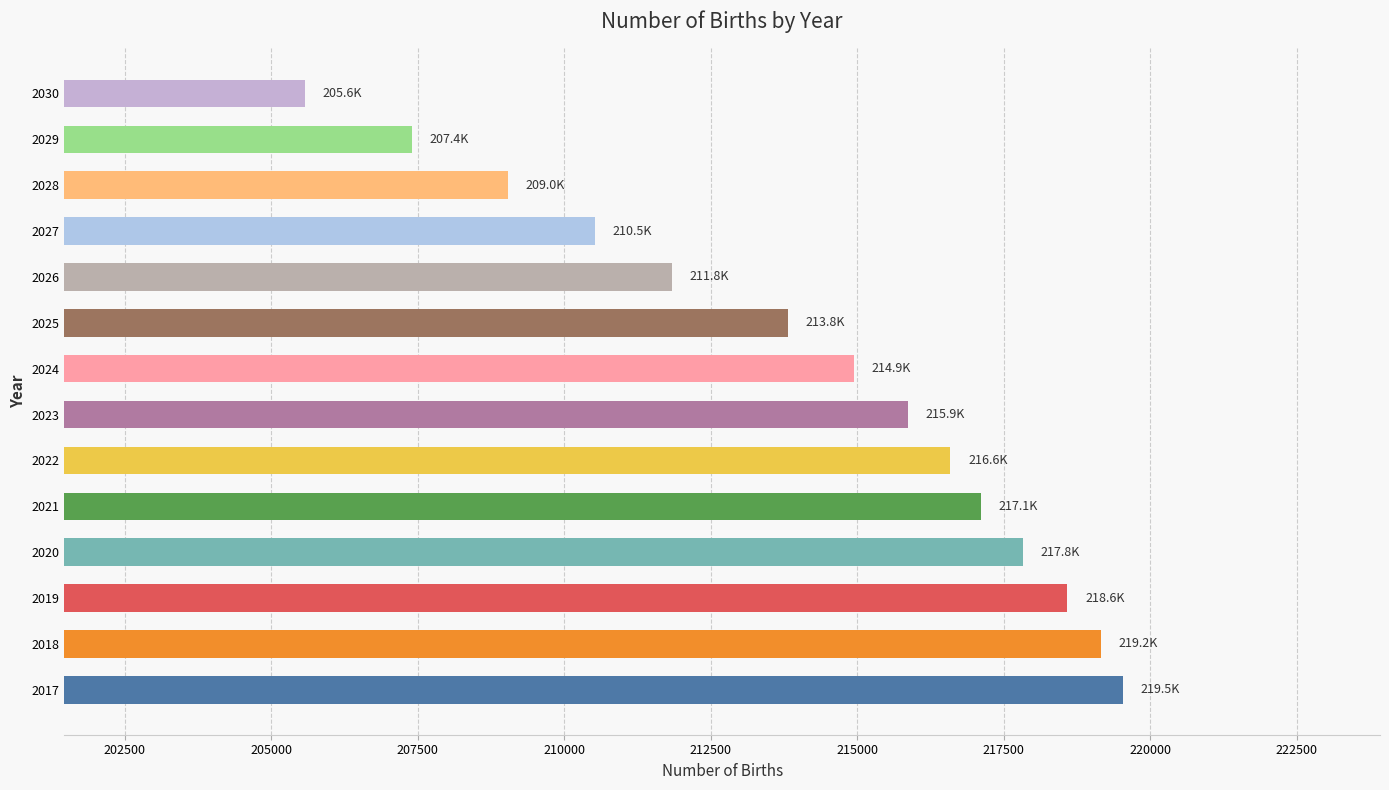

Rank the categories by value from highest to lowest.

2017, 2018, 2019, 2020, 2021, 2022, 2023, 2024, 2025, 2026, 2027, 2028, 2029, 2030